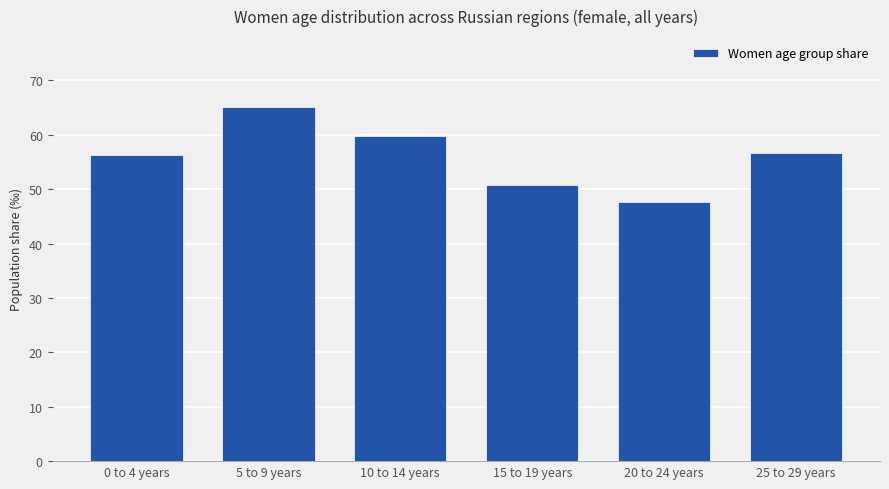

What is the label of the 3rd bar from the right?

15 to 19 years